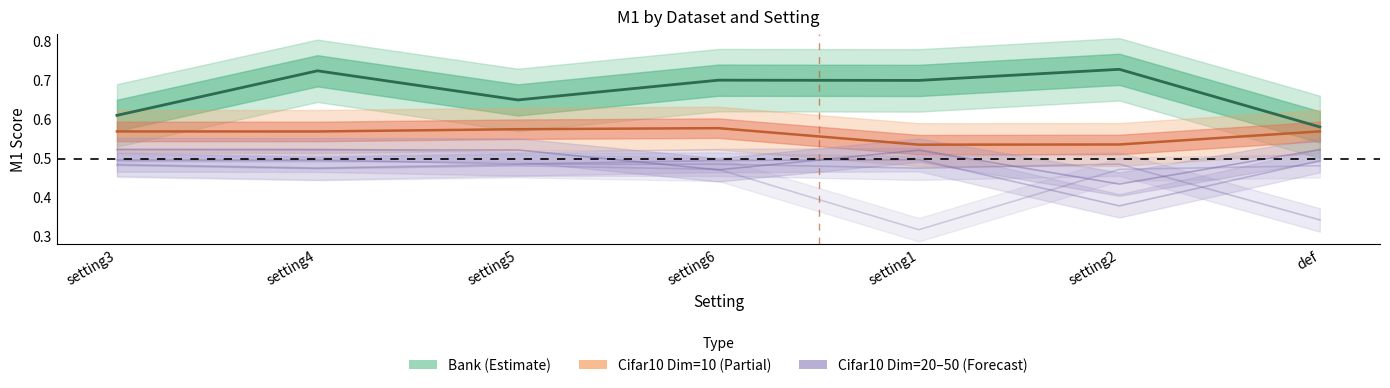

Reading right to left, transcribe all the data shown in this chart.

Bank: def=0.6	setting2=0.7	setting1=0.7	setting6=0.7	setting5=0.7	setting4=0.7	setting3=0.6
Cifar10_10: def=0.6	setting2=0.5	setting1=0.5	setting6=0.6	setting5=0.6	setting4=0.6	setting3=0.6
Cifar10_20: def=0.5	setting2=0.4	setting1=0.5	setting6=0.5	setting5=0.5	setting4=0.5	setting3=0.5
Cifar10_30: def=0.5	setting2=0.4	setting1=0.5	setting6=0.5	setting5=0.5	setting4=0.5	setting3=0.5
Cifar10_40: def=0.3	setting2=0.5	setting1=0.5	setting6=0.5	setting5=0.5	setting4=0.5	setting3=0.5
Cifar10_50: def=0.5	setting2=0.5	setting1=0.3	setting6=0.5	setting5=0.5	setting4=0.5	setting3=0.5